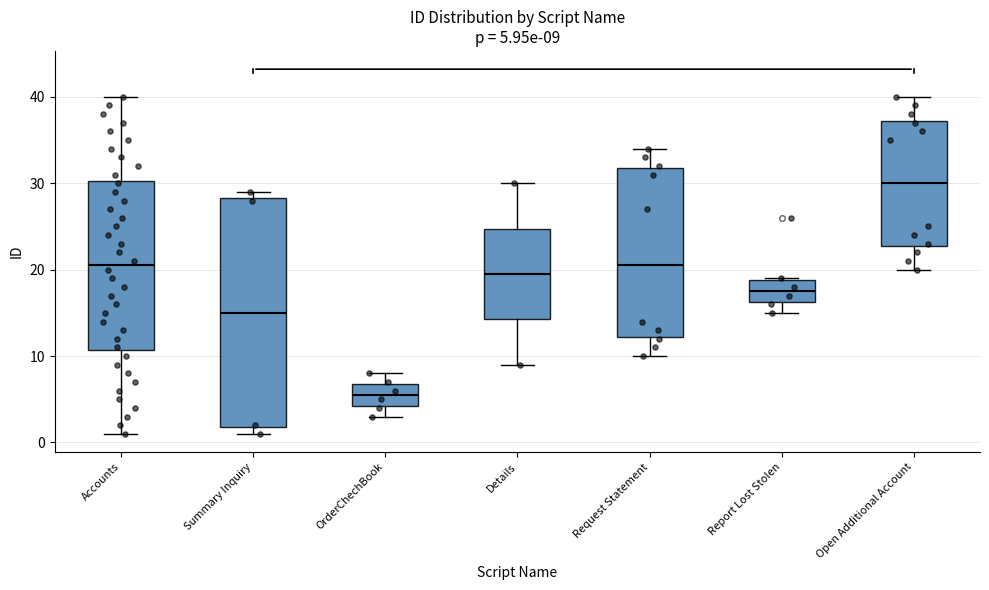

Which box has the highest median line?

Open Additional Account